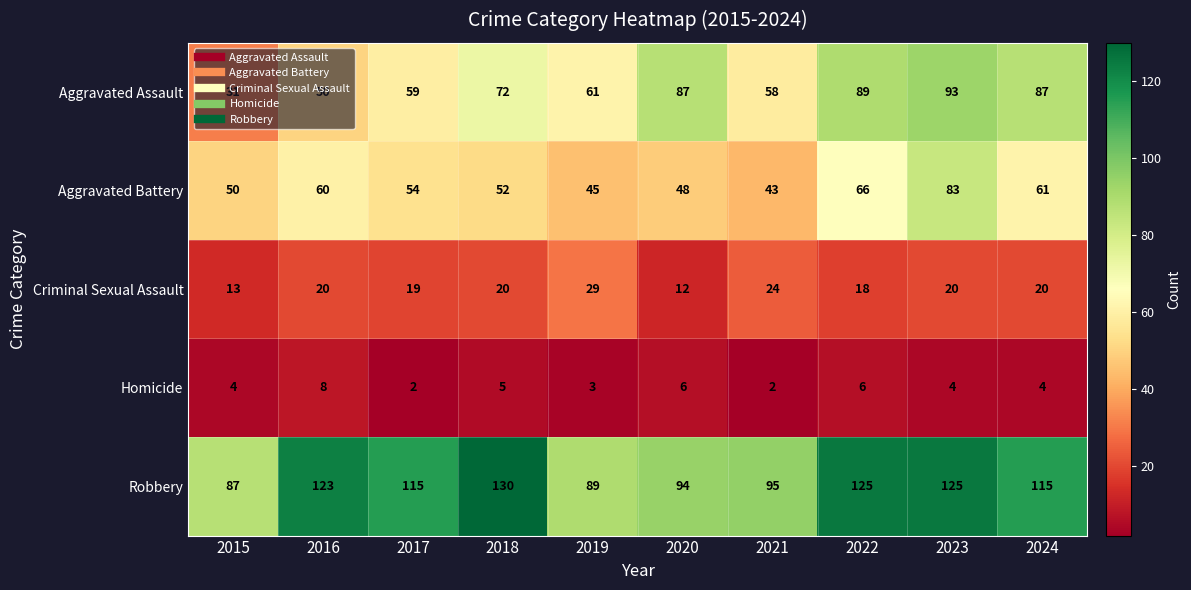

How many distinct data groups are displayed?

5